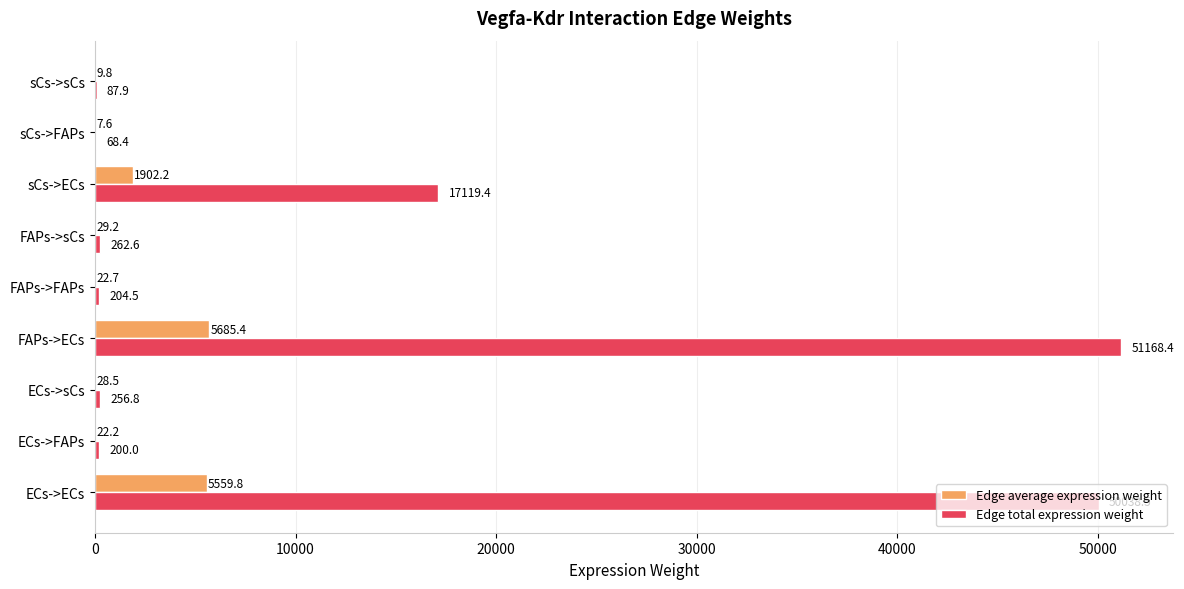

What are all the series names shown in the legend?

Edge average expression weight, Edge total expression weight